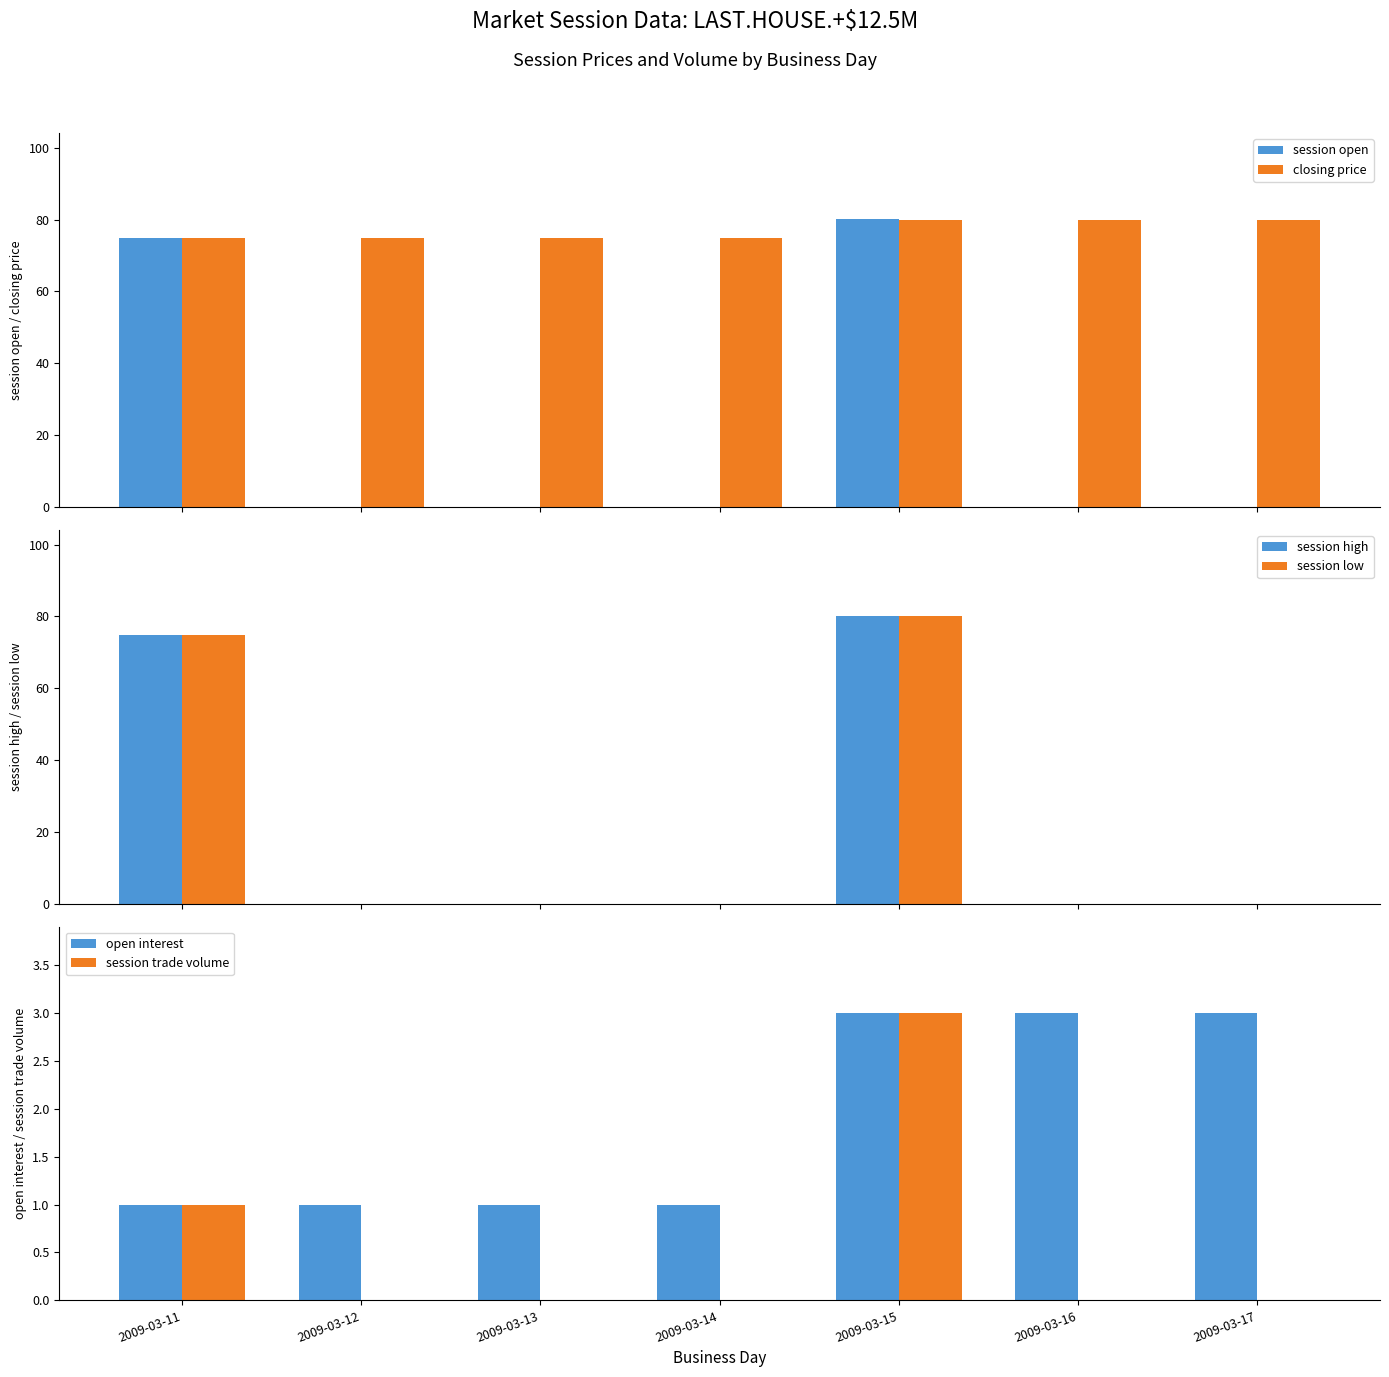

At which category is the sum across all series the highest?

2009-03-15